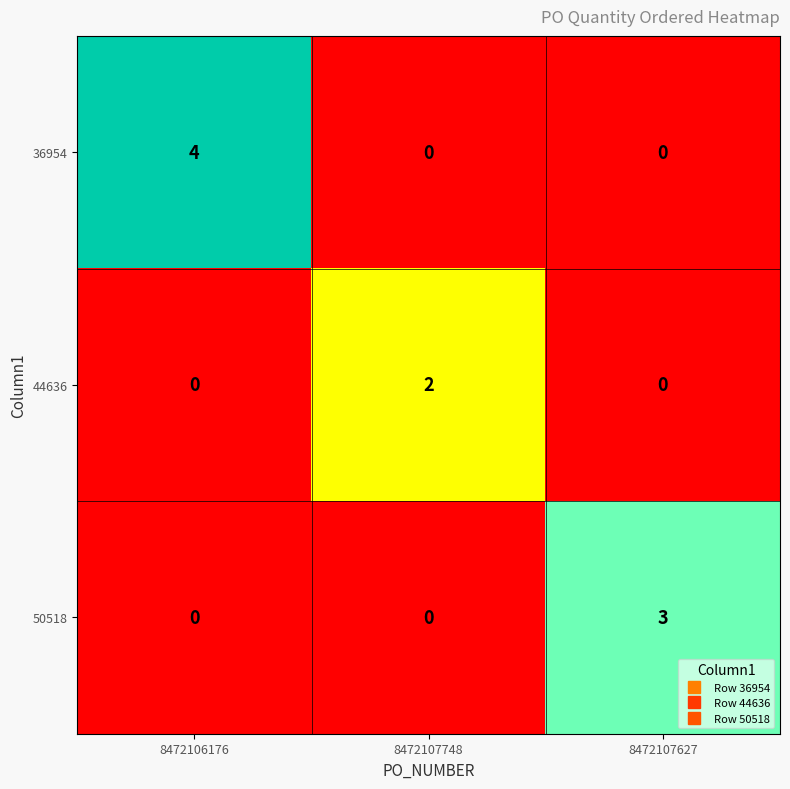

Reading left to right, transcribe all the data shown in this chart.

36954: 4	0	0
44636: 0	2	0
50518: 0	0	3